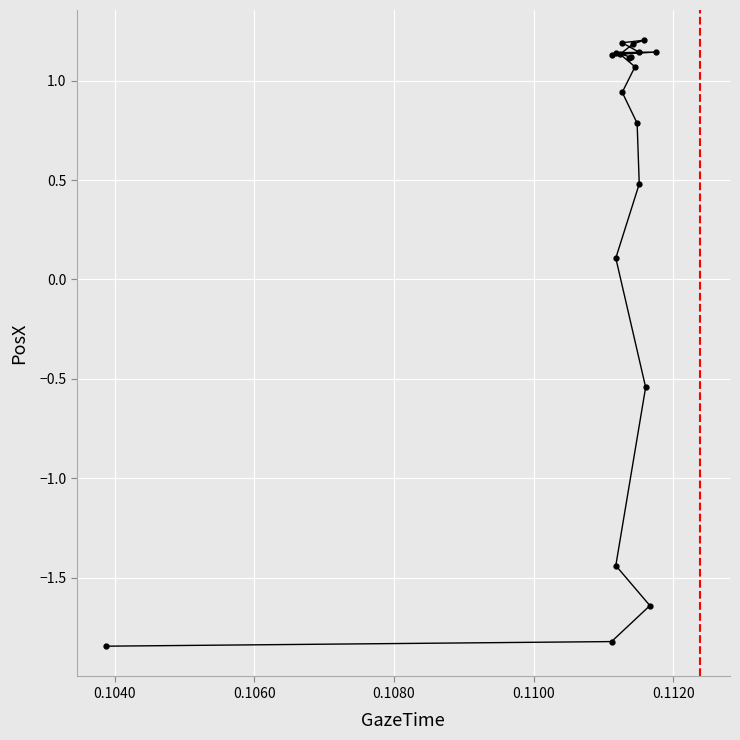

True or false: the data has more than 1 interior local peaks.

True